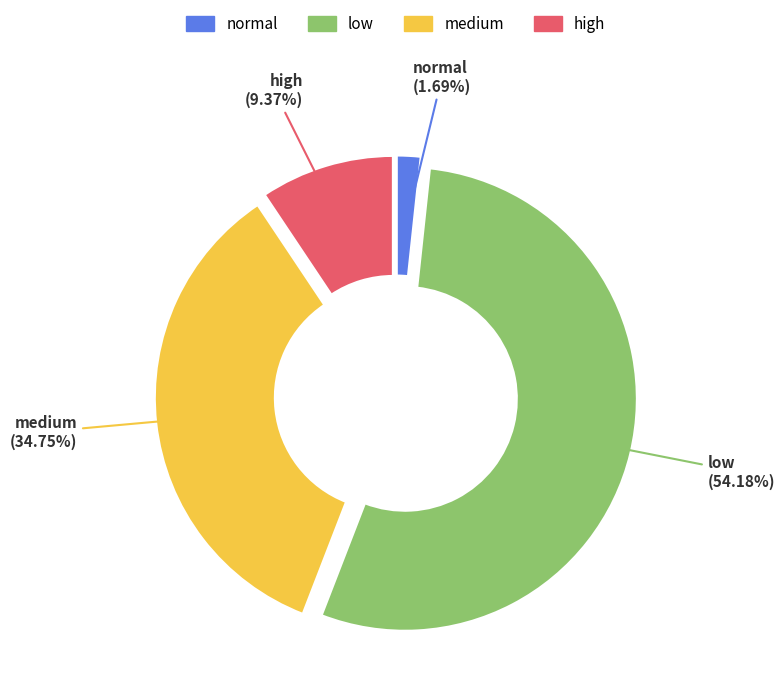

Rank the categories by value from highest to lowest.

low, medium, high, normal